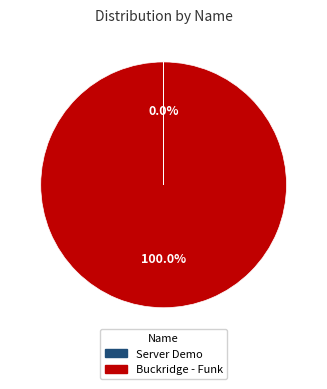

To the nearest percent, what is the difference between the largest and smallest slice percentages?

100%